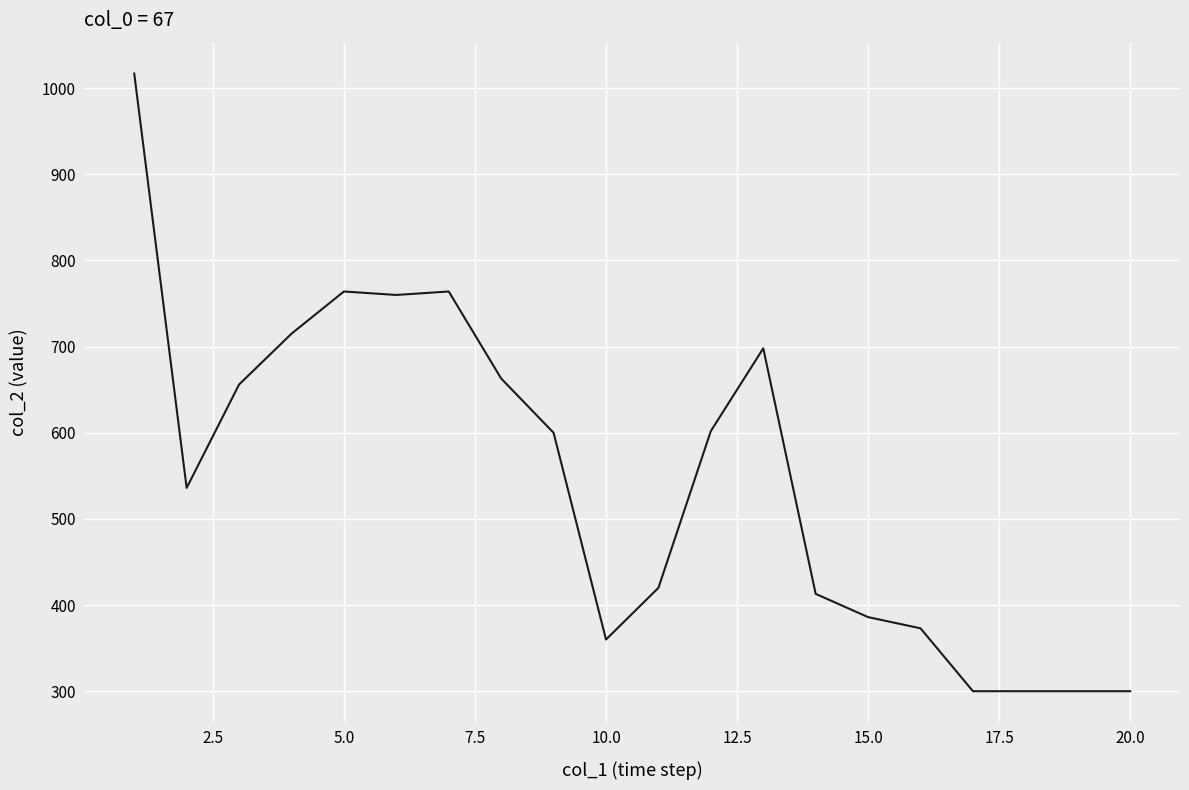

What is the minimum value shown in the chart?

300